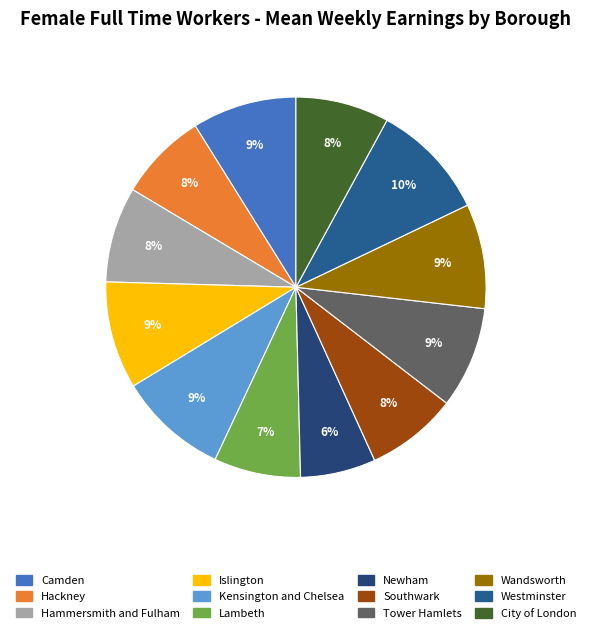

What is the smallest slice in the pie chart?

Newham